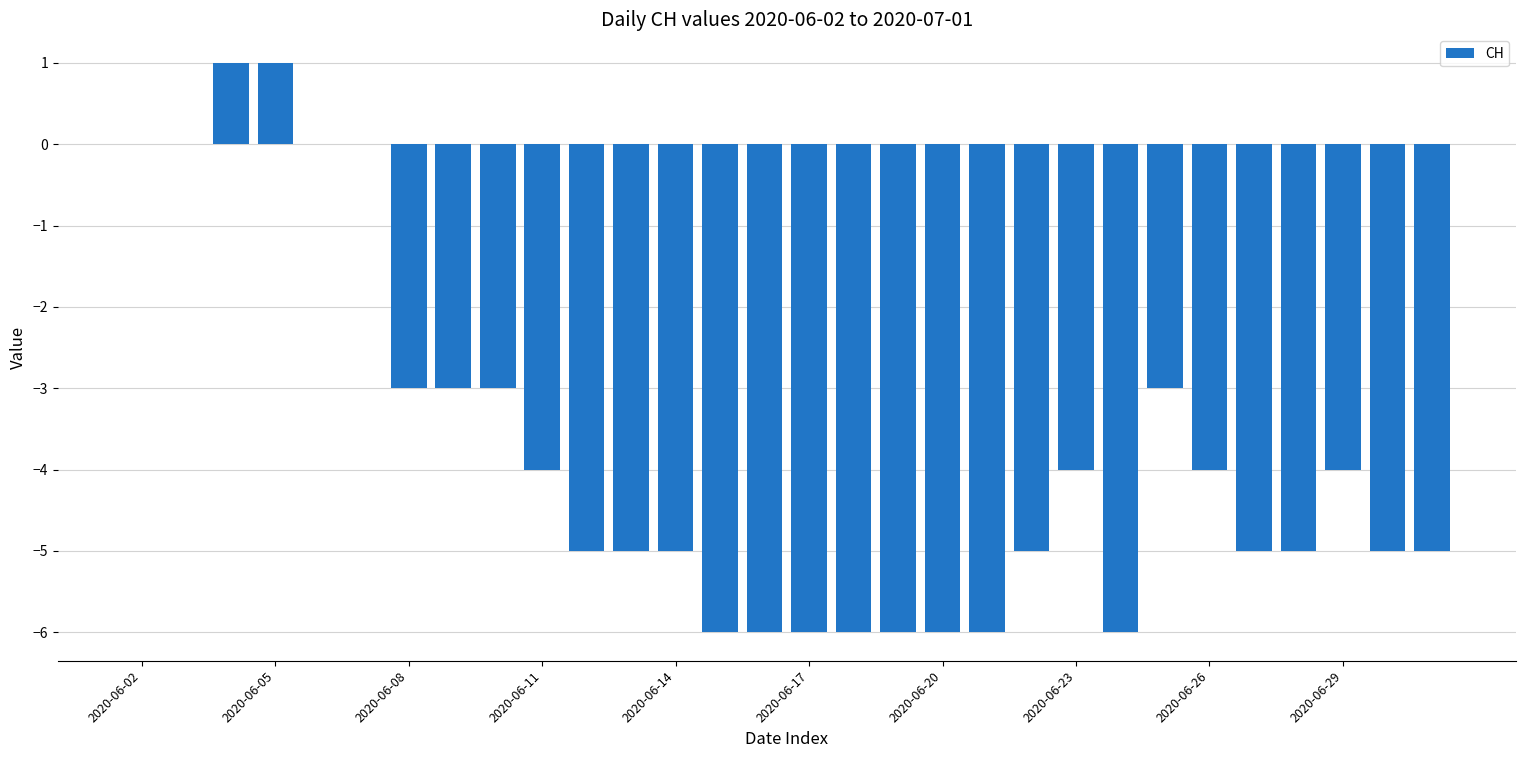

How many data points does each series have?

30